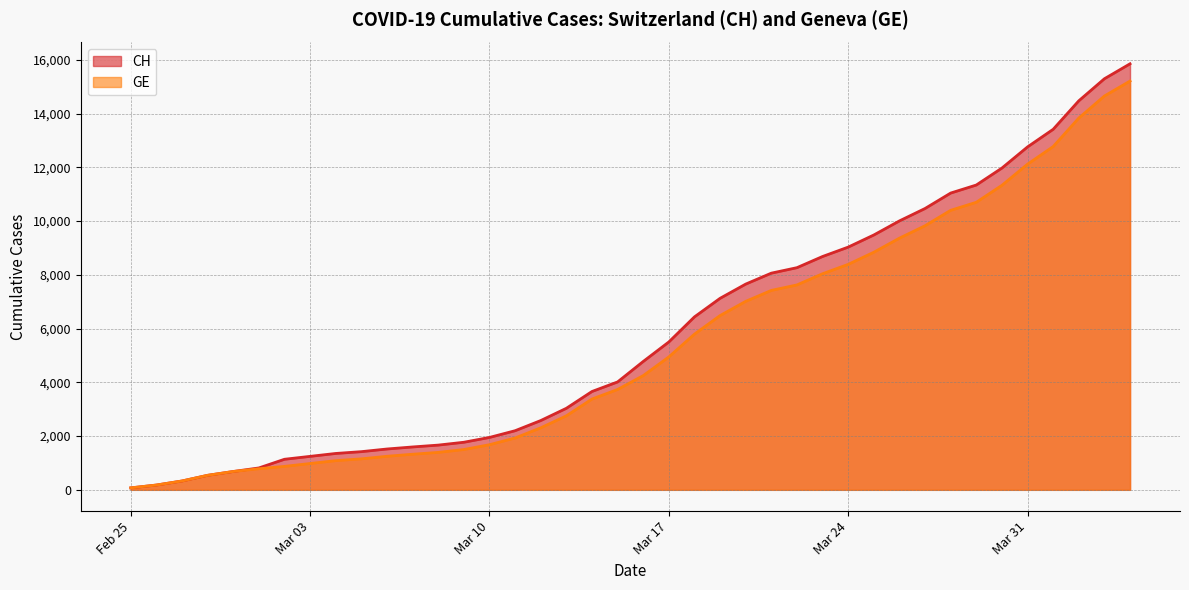

What is the value of the CH point at the 1st from the left?

73